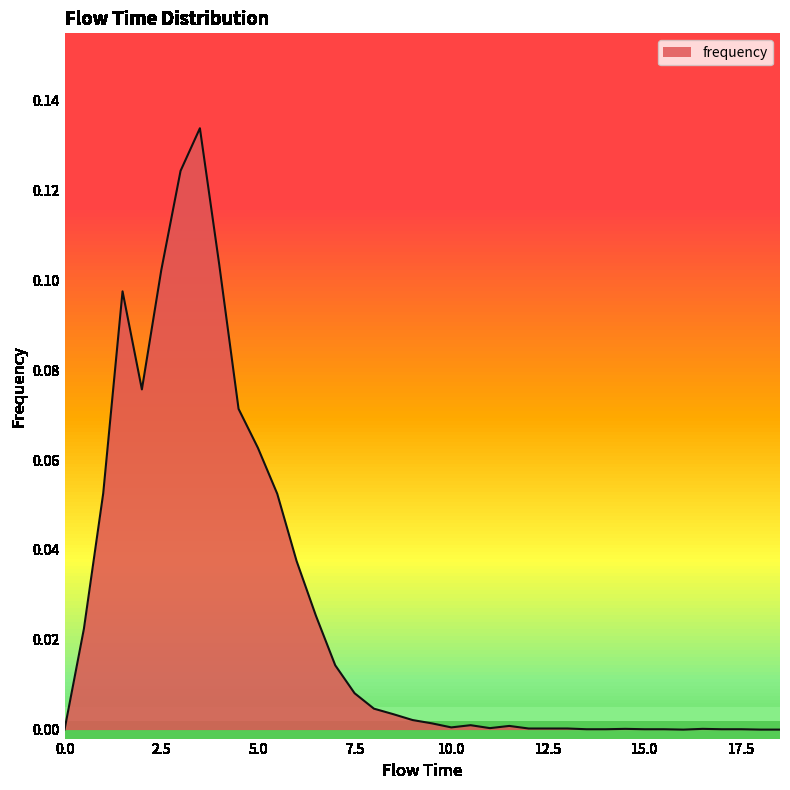

How many interior local peaks (higher than both neighbors) does the data have?

6